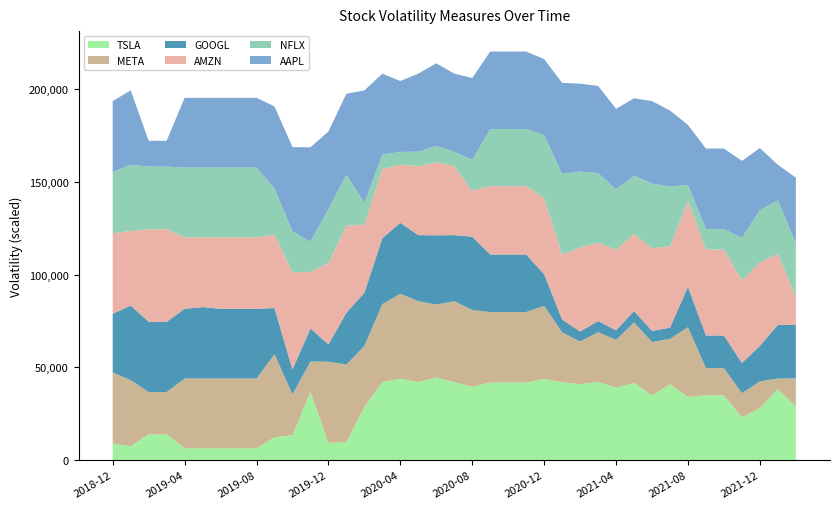

The value of TSLA at 2021-08 is 22279.7. True or false?

False